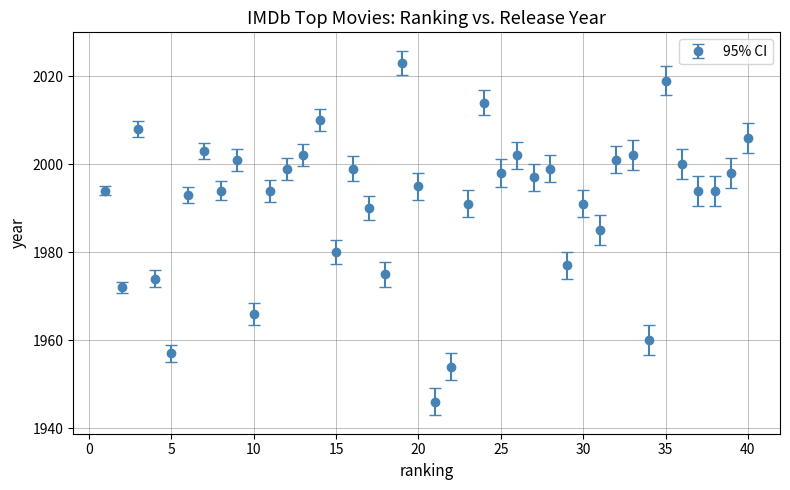

What is the value of the 4th point from the left?

1974